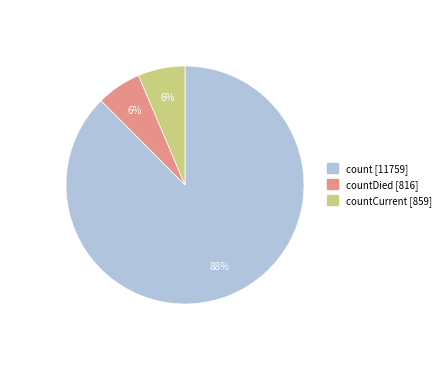

To the nearest percent, what is the average slice percentage?

33%